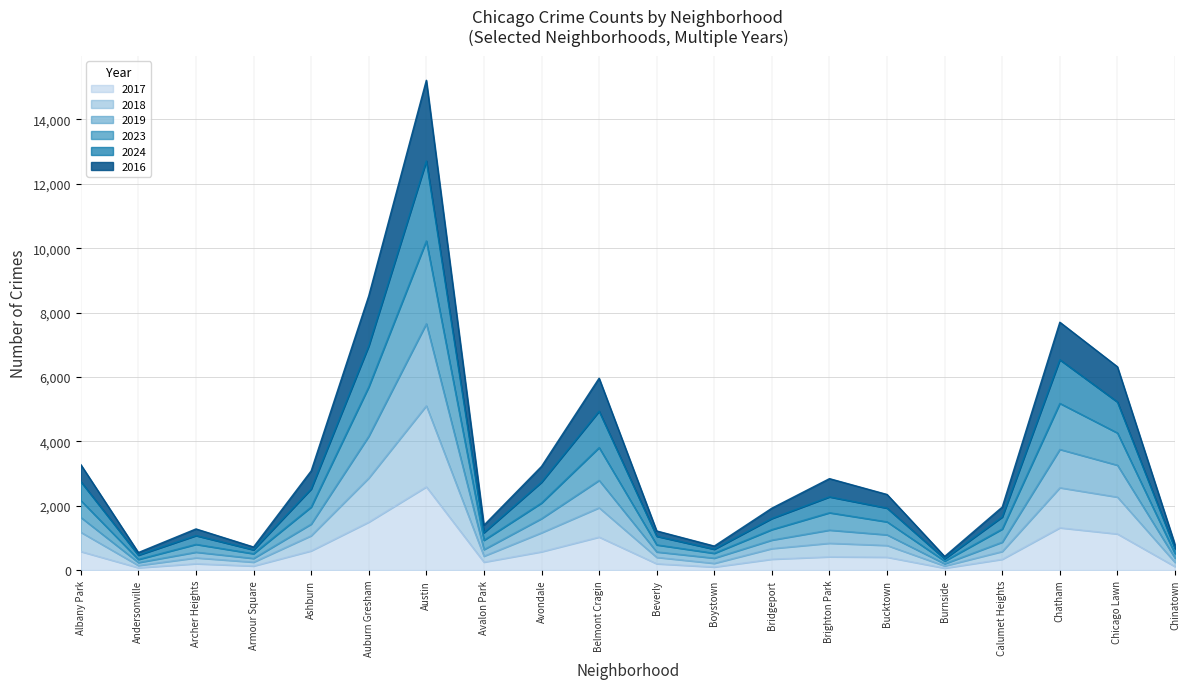

Does the chart have visible grid lines?

Yes